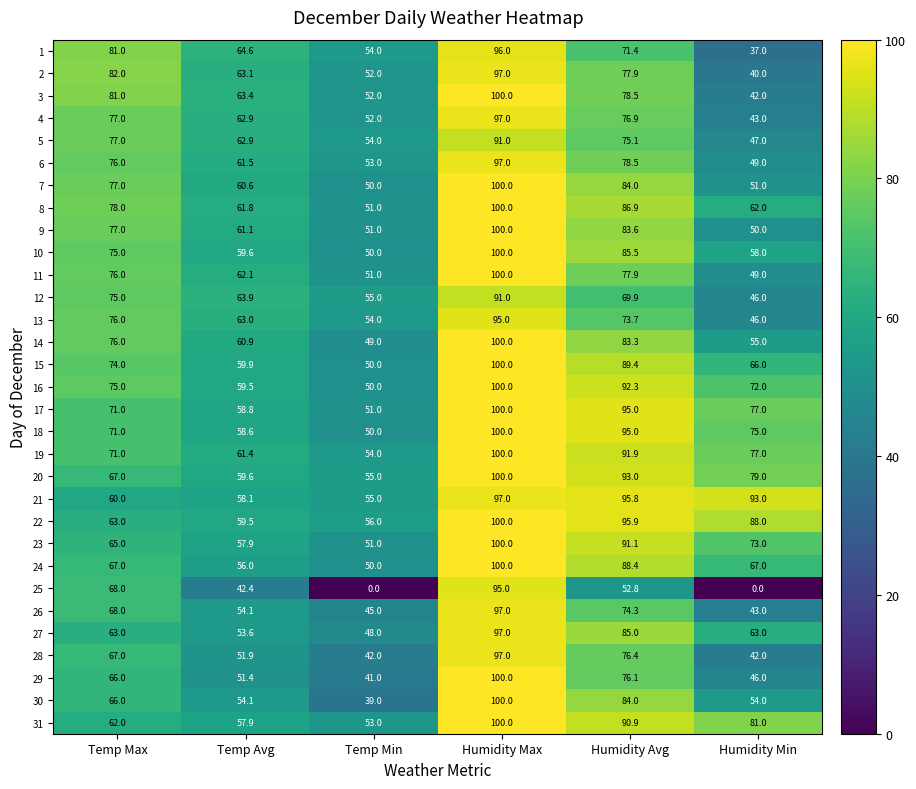

List the labels in order of 16 value, largest first.

Humidity Max, Humidity Avg, Temp Max, Humidity Min, Temp Avg, Temp Min